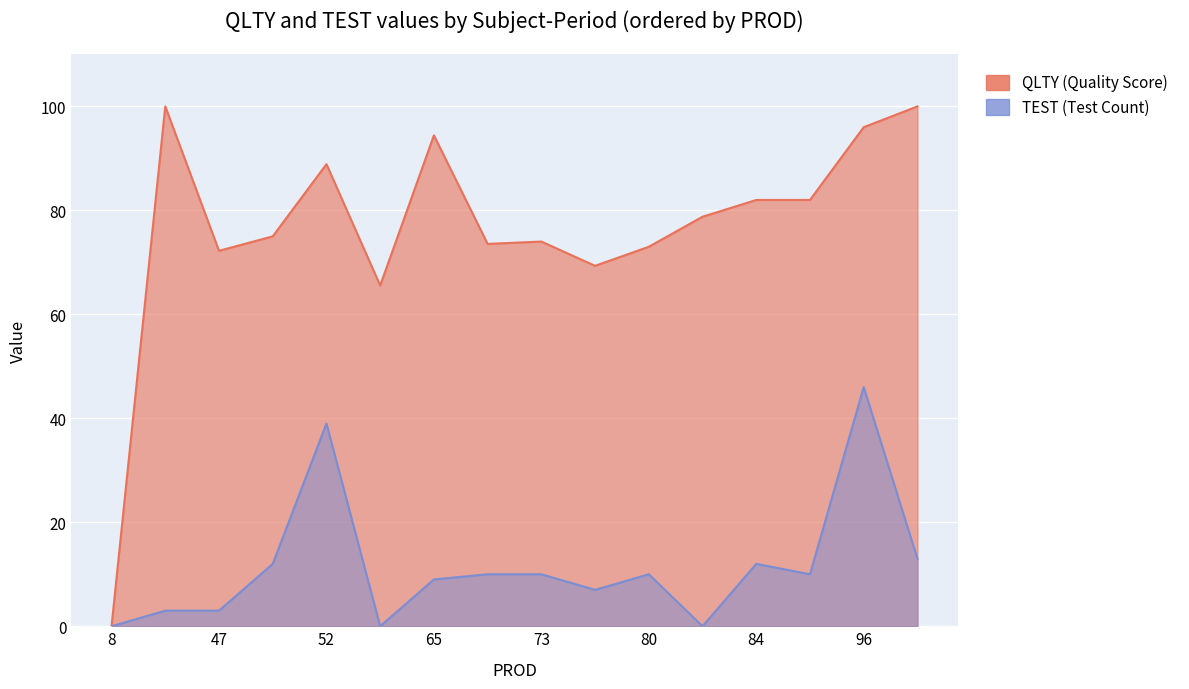

What are all the series names shown in the legend?

QLTY, TEST